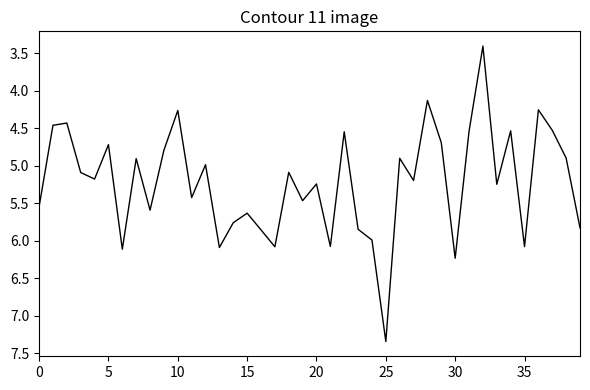

What is the maximum value shown in the chart?

7.3